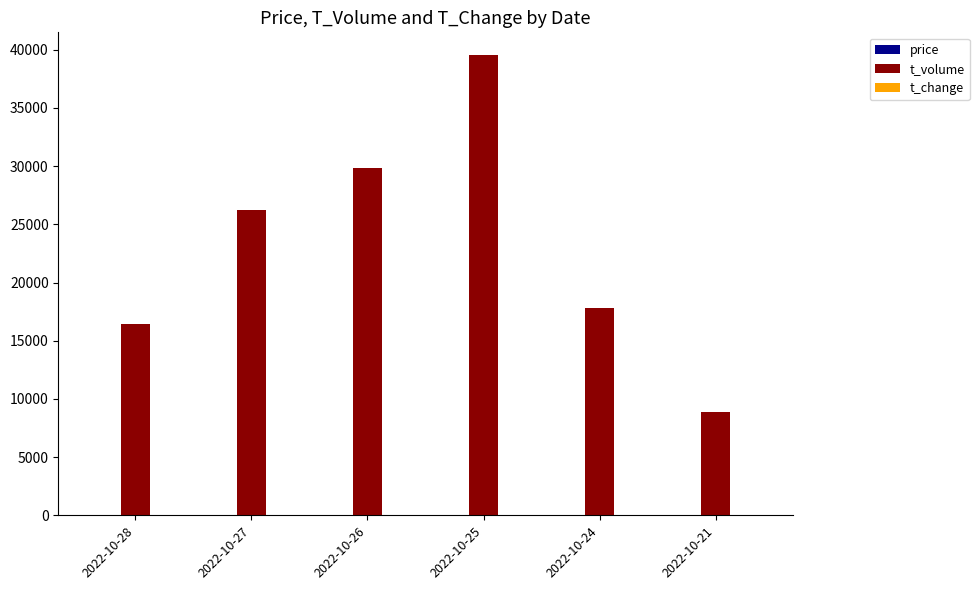

Where is t_volume nearest to the value 24200?

2022-10-27